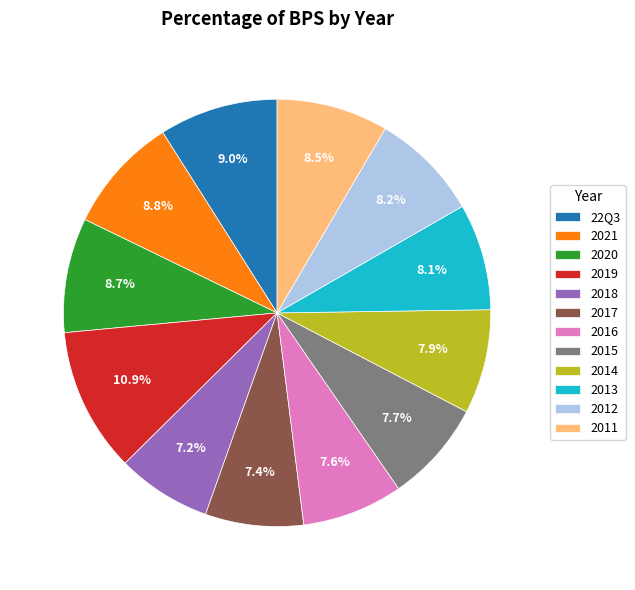

What is the largest slice in the pie chart?

2019